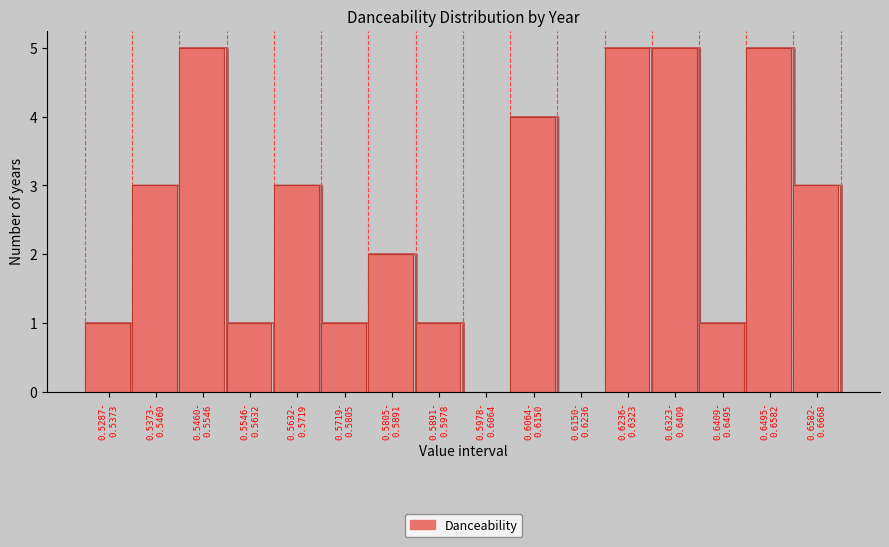

What is the maximum value shown in the chart?

5